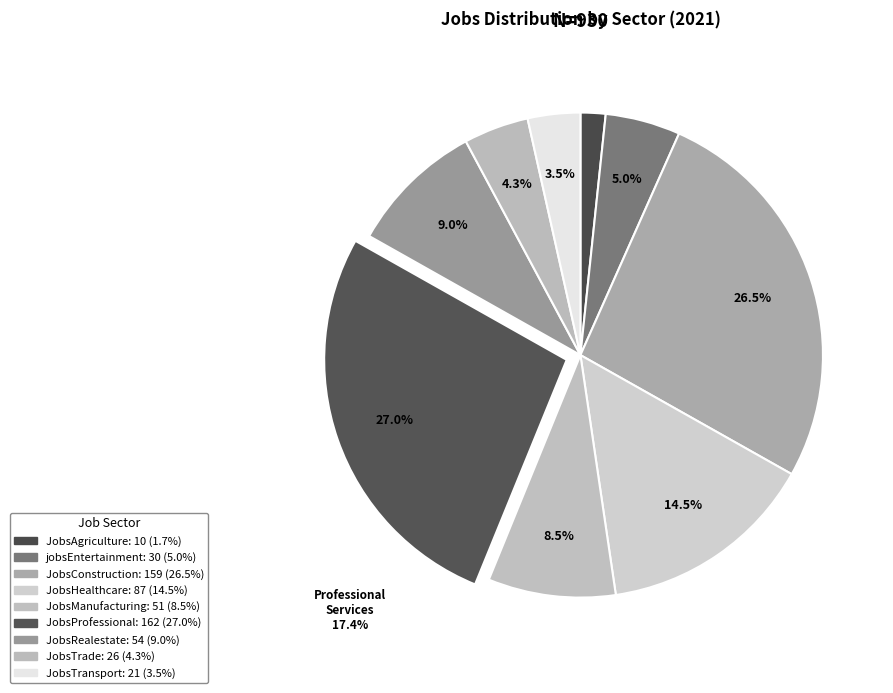

To the nearest percent, what is the difference between the JobsHealthcare and JobsProfessional slice percentages?

12%